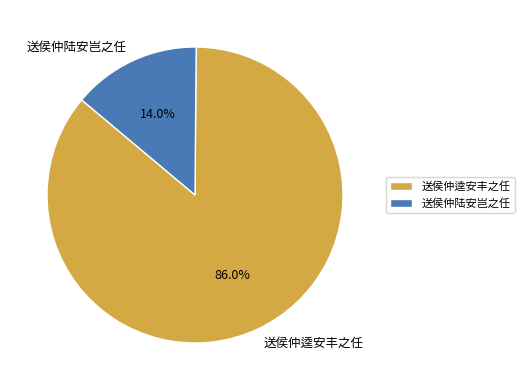

Between 送侯仲逵安丰之任 and 送侯仲陆安岂之任, which is larger?

送侯仲逵安丰之任